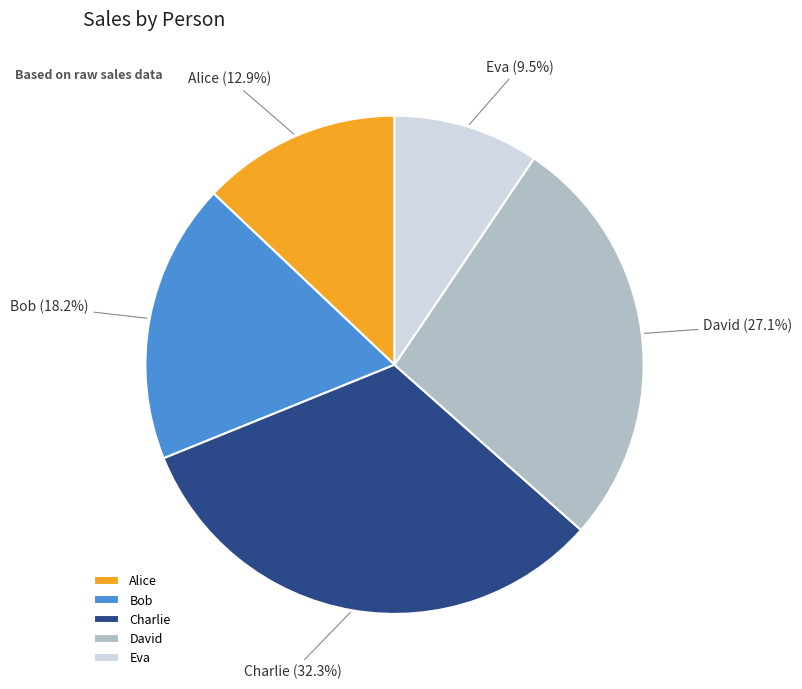

Between Alice and Bob, which is larger?

Bob